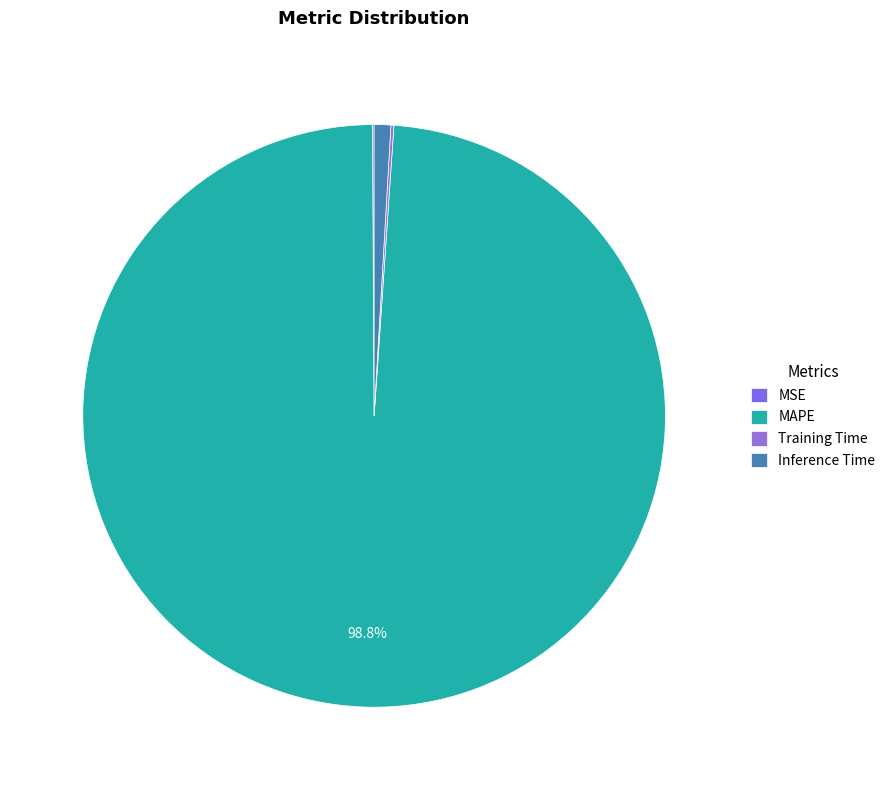

Is it true that MSE is 0% of the pie?

True